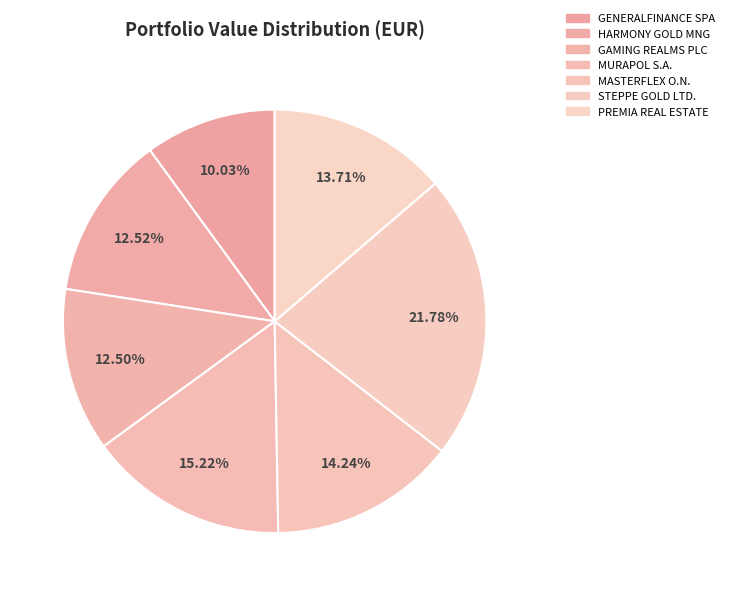

True or false: MASTERFLEX O.N. accounts for 2% of the total.

False